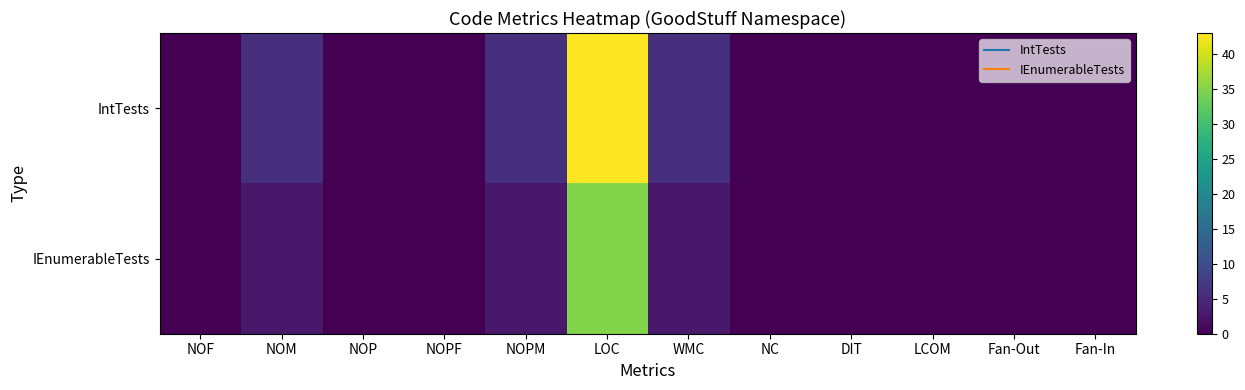

List the series in order of their peak value, highest first.

IntTests, IEnumerableTests